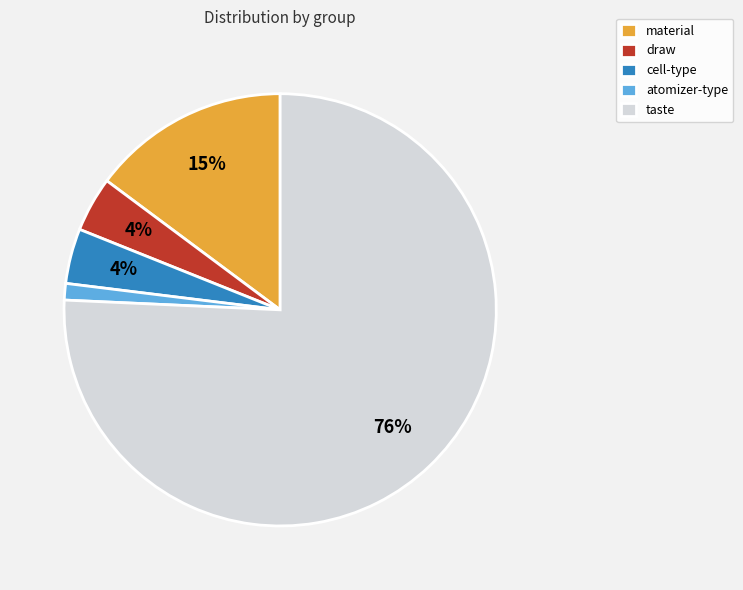

Is it true that draw is 11% of the pie?

False